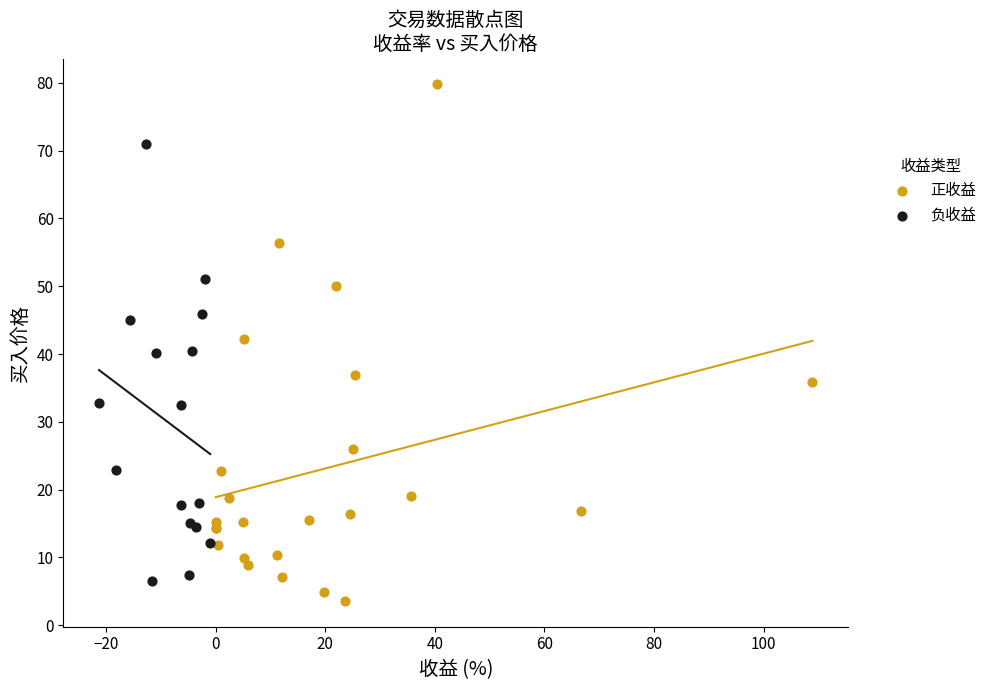

Which series reaches the maximum Y coordinate?

正收益